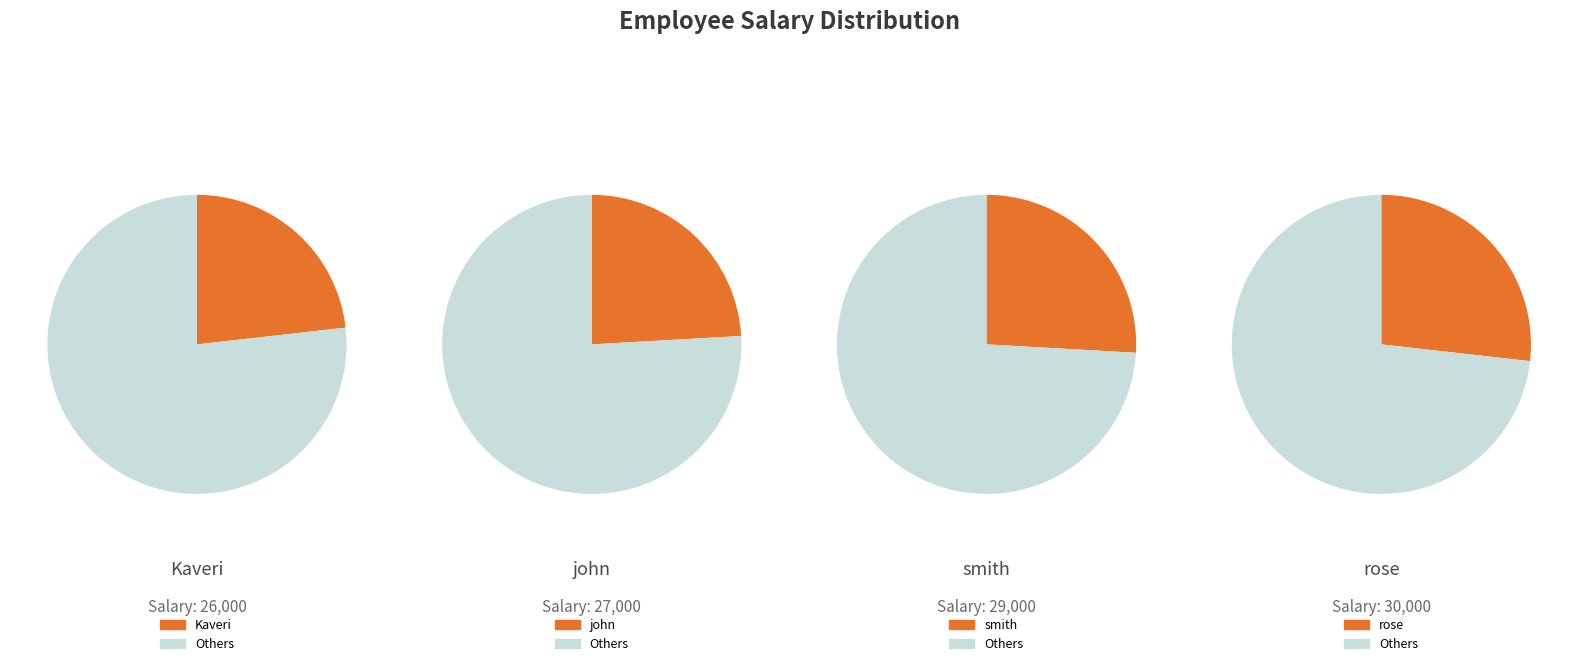

To the nearest percent, what is the difference between the largest and smallest slice percentages?

4%